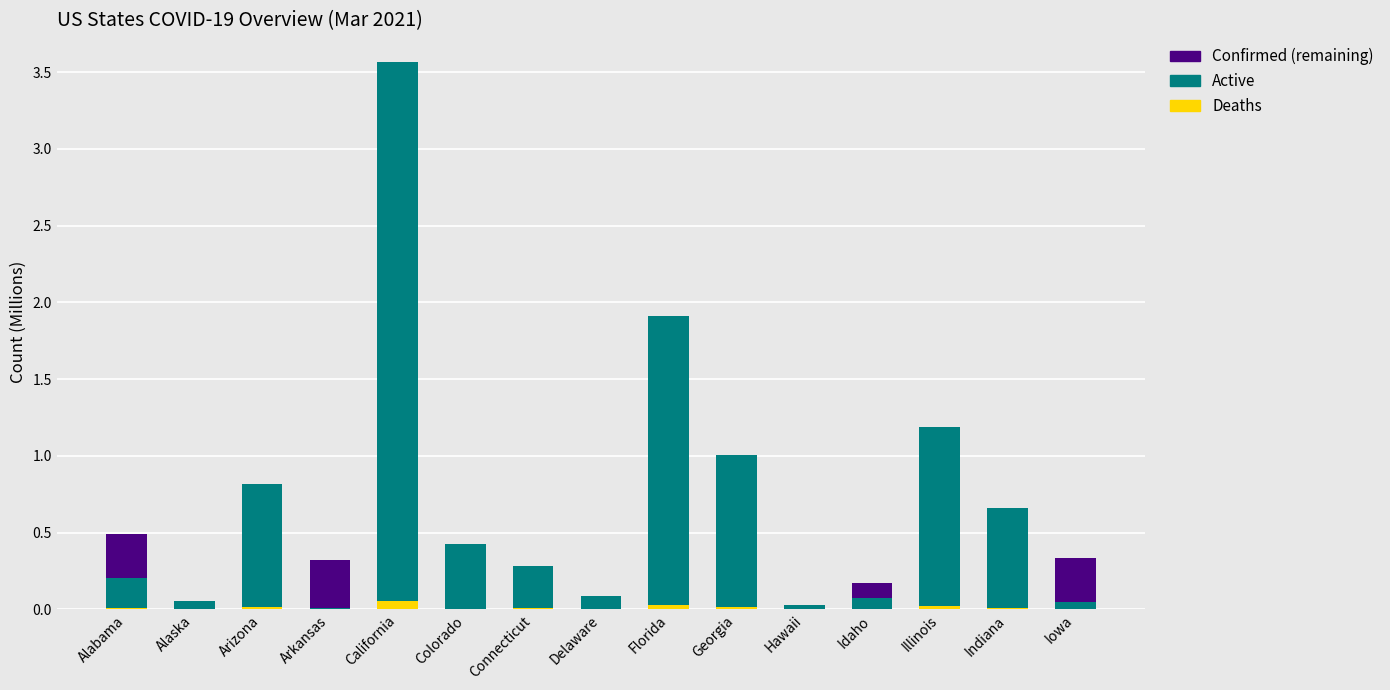

At which category is the sum across all series the highest?

California